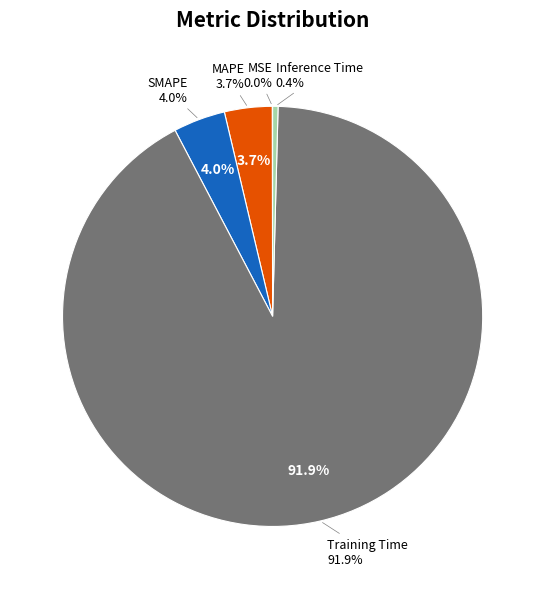

Between Inference Time and Training Time, which is larger?

Training Time